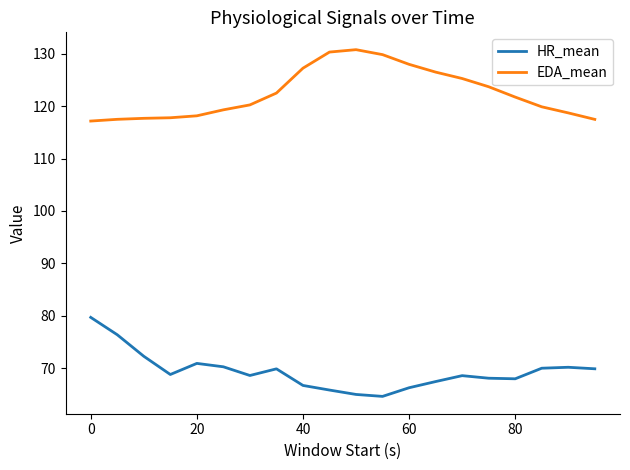

Which series has the largest total across all categories?

EDA_mean